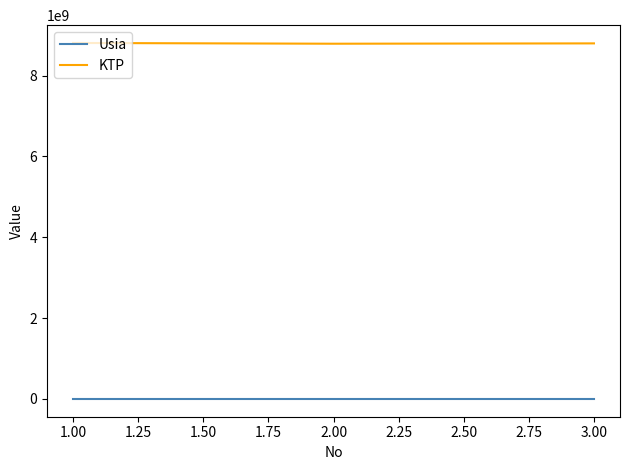

Which series has the largest total across all categories?

KTP